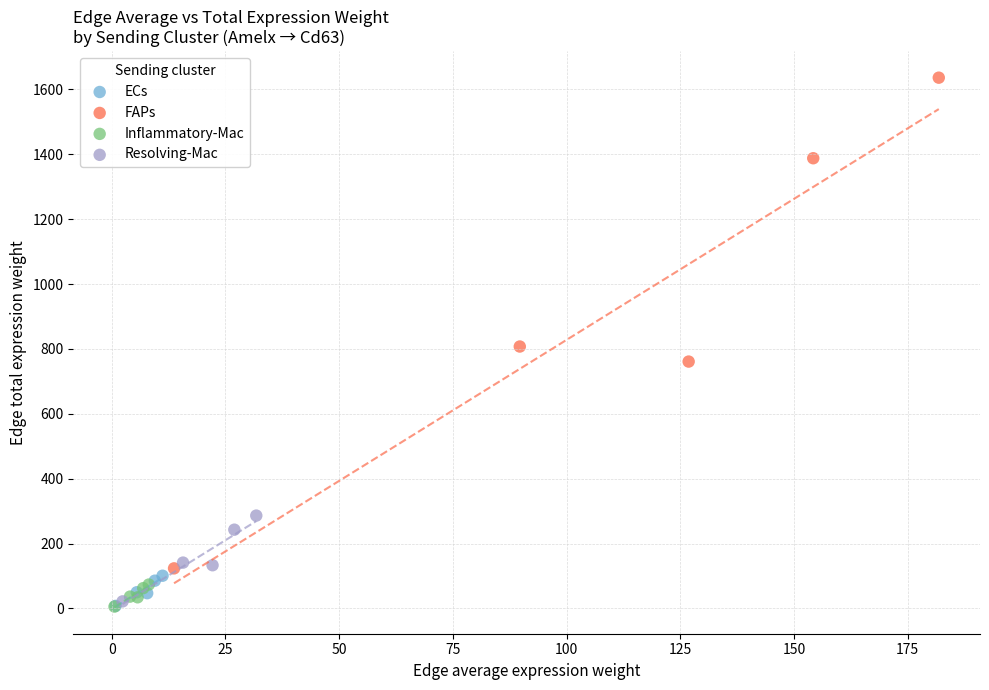

Which series has the widest spread of Y values?

FAPs